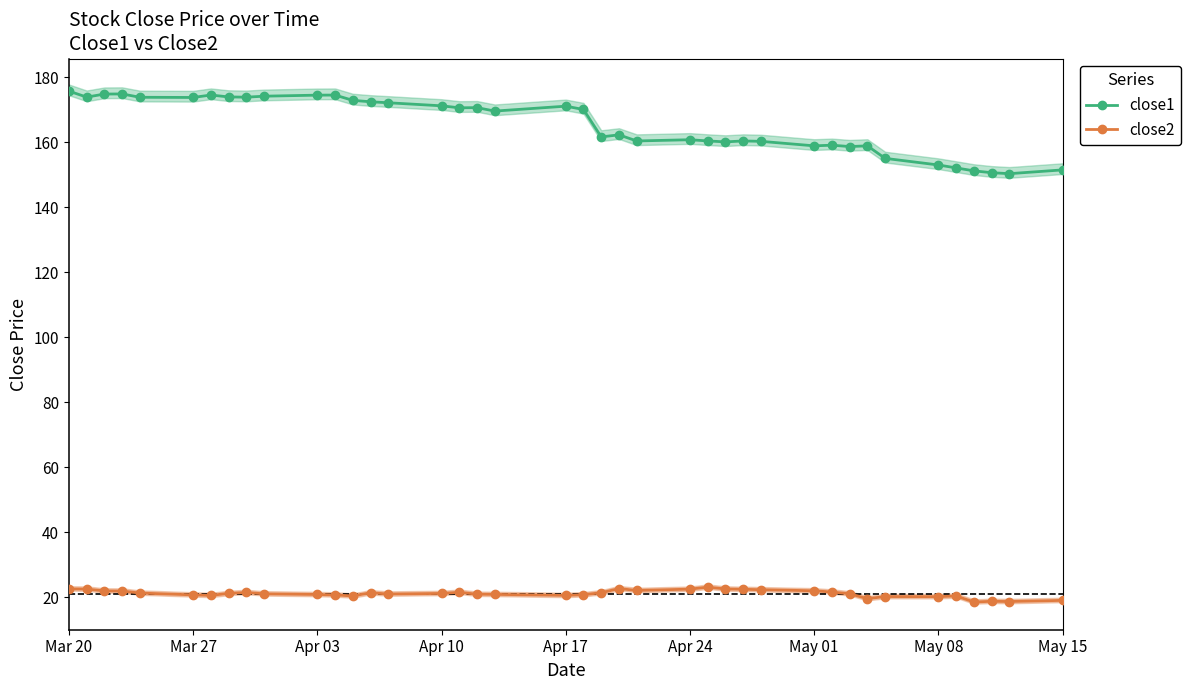

True or false: close1 and close2 cross at least once.

False